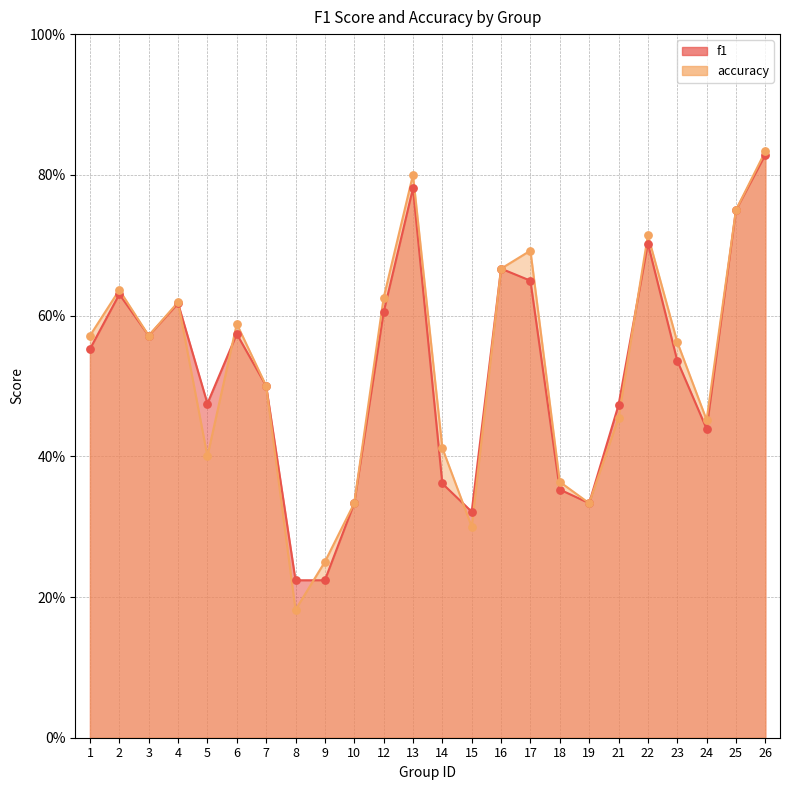

What are all the series names shown in the legend?

f1, accuracy